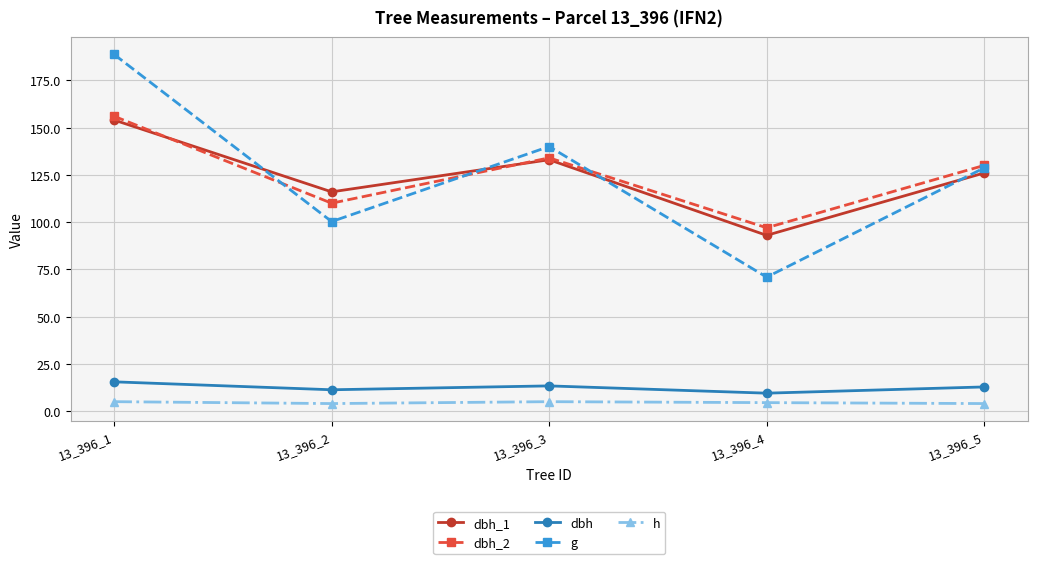

What is the maximum value for dbh_2?

156.0